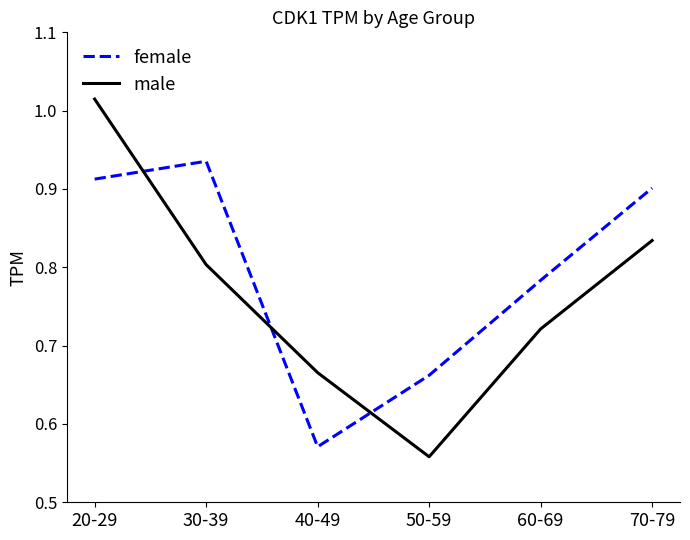

Where is male nearest to the value 0?

50-59